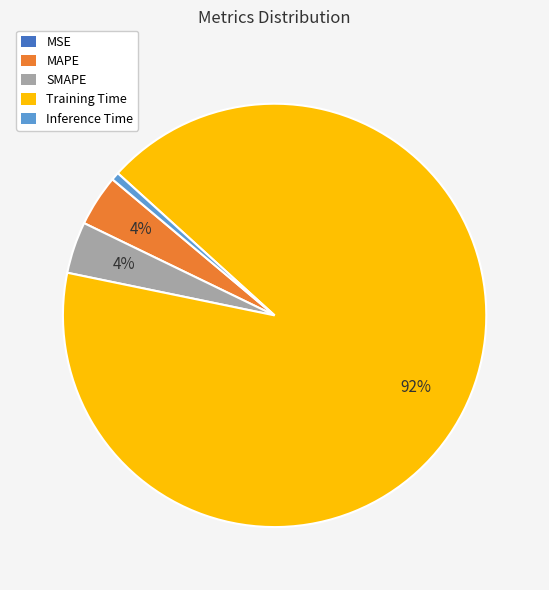

Which has a higher value, SMAPE or Training Time?

Training Time